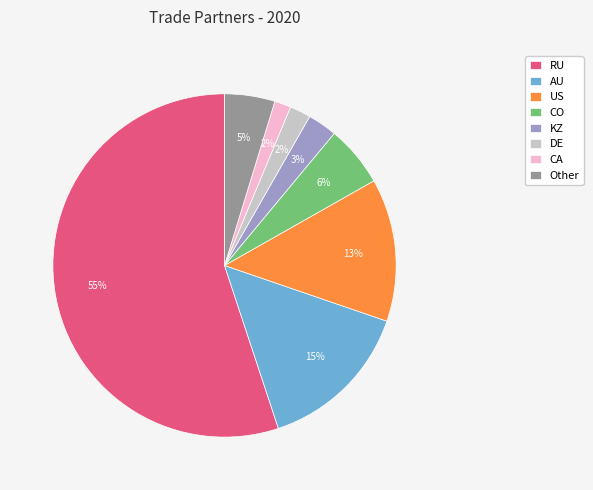

To the nearest percent, what percentage of the pie is CO?

6%